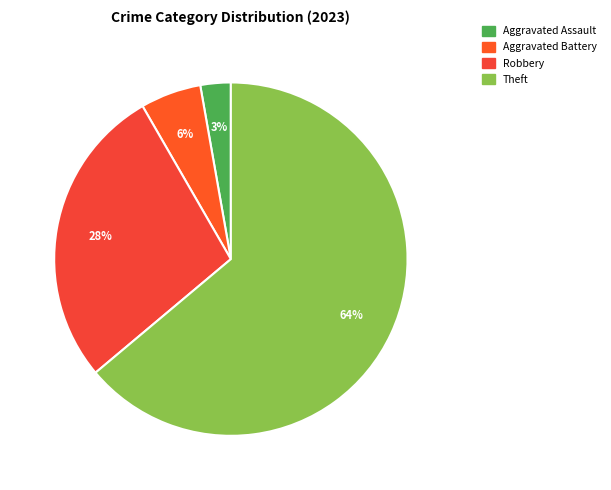

Count the number of slices in the pie.

4